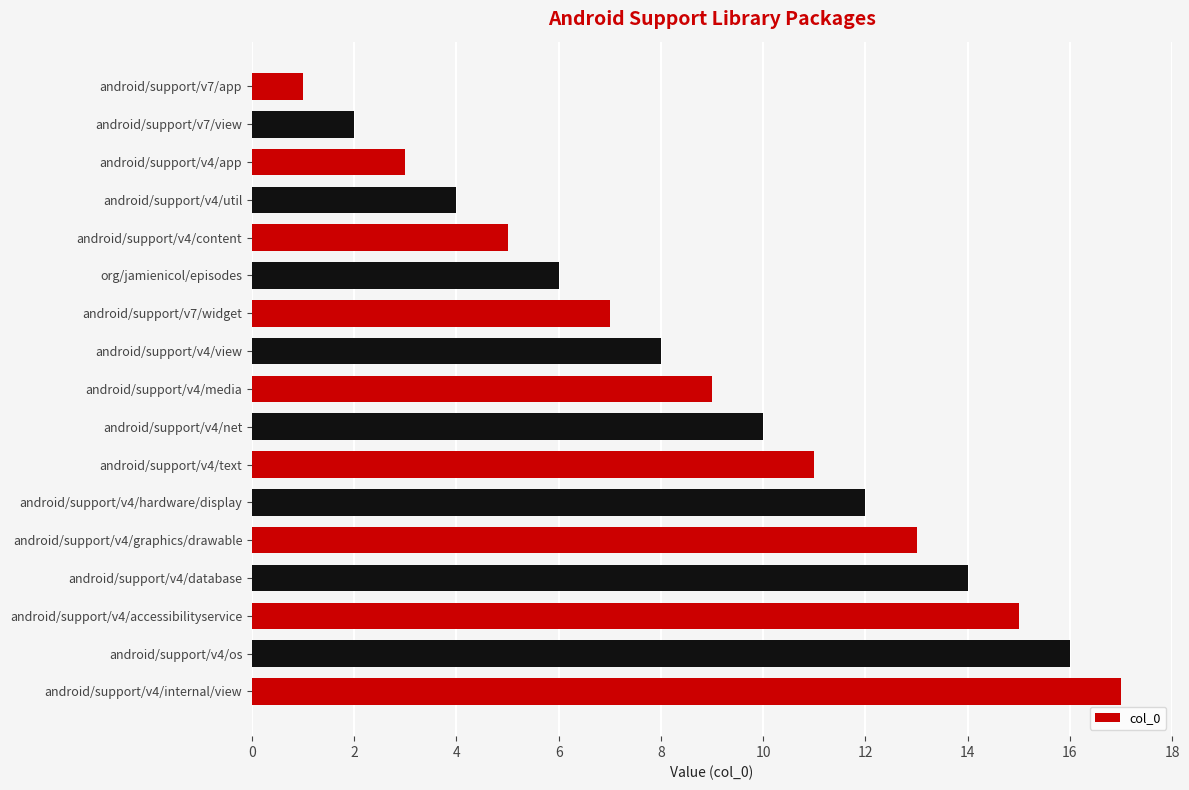

Rank the categories by value from highest to lowest.

android/support/v4/internal/view, android/support/v4/os, android/support/v4/accessibilityservice, android/support/v4/database, android/support/v4/graphics/drawable, android/support/v4/hardware/display, android/support/v4/text, android/support/v4/net, android/support/v4/media, android/support/v4/view, android/support/v7/widget, org/jamienicol/episodes, android/support/v4/content, android/support/v4/util, android/support/v4/app, android/support/v7/view, android/support/v7/app